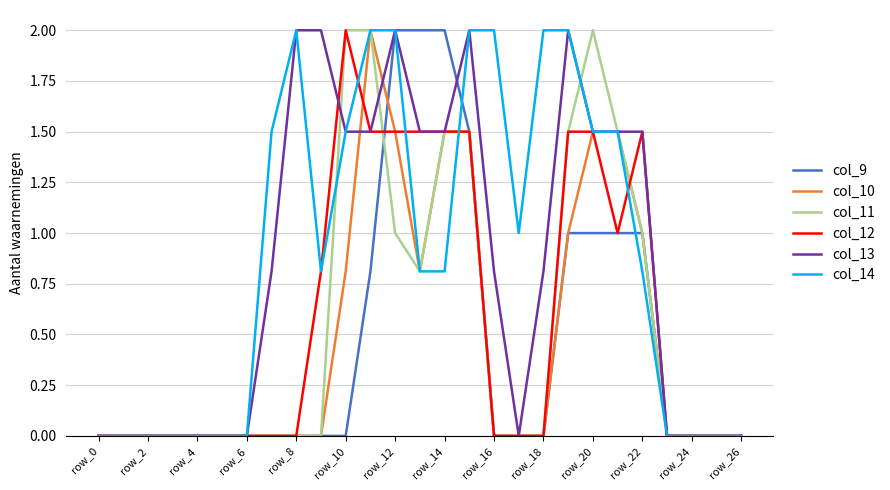

Reading left to right, list all the values displayed in this chart.

col_9: 0.0	0.0	0.0	0.0	0.0	0.0	0.0	0.0	0.0	0.0	0.0	0.8	2.0	2.0	2.0	1.5	0.0	0.0	0.0	1.0	1.0	1.0	1.0	0.0	0.0	0.0	0.0
col_10: 0.0	0.0	0.0	0.0	0.0	0.0	0.0	0.0	0.0	0.0	0.8	2.0	1.5	0.8	1.5	1.5	0.0	0.0	0.0	1.0	1.5	1.5	1.0	0.0	0.0	0.0	0.0
col_11: 0.0	0.0	0.0	0.0	0.0	0.0	0.0	0.0	0.0	0.0	2.0	2.0	1.0	0.8	1.5	1.5	0.0	0.0	0.0	1.5	2.0	1.5	1.0	0.0	0.0	0.0	0.0
col_12: 0.0	0.0	0.0	0.0	0.0	0.0	0.0	0.0	0.0	0.8	2.0	1.5	1.5	1.5	1.5	1.5	0.0	0.0	0.0	1.5	1.5	1.0	1.5	0.0	0.0	0.0	0.0
col_13: 0.0	0.0	0.0	0.0	0.0	0.0	0.0	0.8	2.0	2.0	1.5	1.5	2.0	1.5	1.5	2.0	0.8	0.0	0.8	2.0	1.5	1.5	1.5	0.0	0.0	0.0	0.0
col_14: 0.0	0.0	0.0	0.0	0.0	0.0	0.0	1.5	2.0	0.8	1.5	2.0	2.0	0.8	0.8	2.0	2.0	1.0	2.0	2.0	1.5	1.5	0.8	0.0	0.0	0.0	0.0